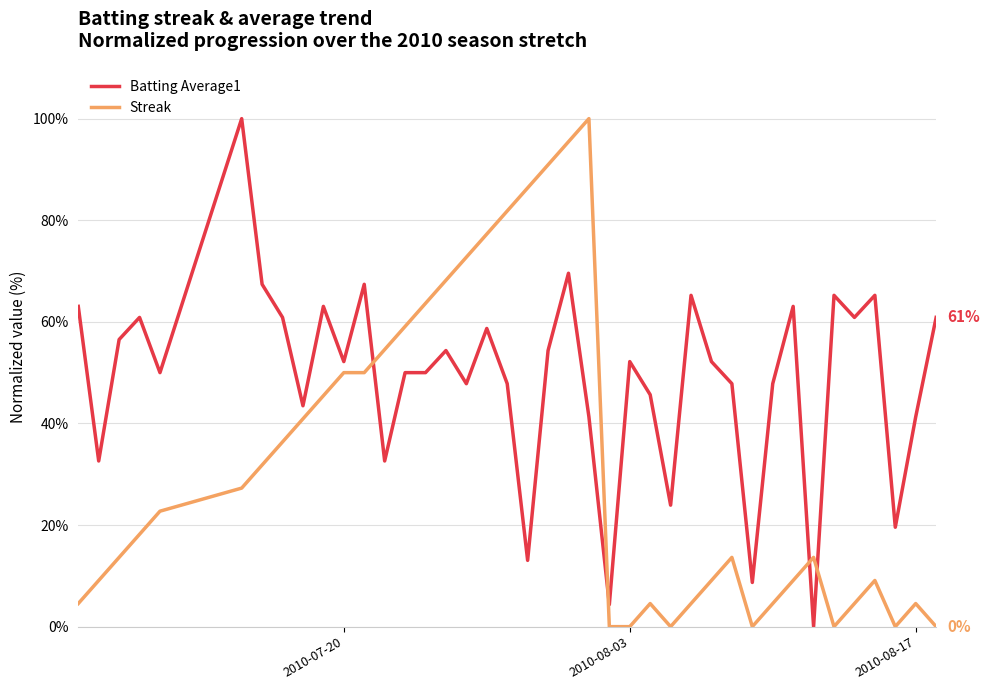

Rank the series by their average value, from lowest to highest.

Streak, Batting Average1